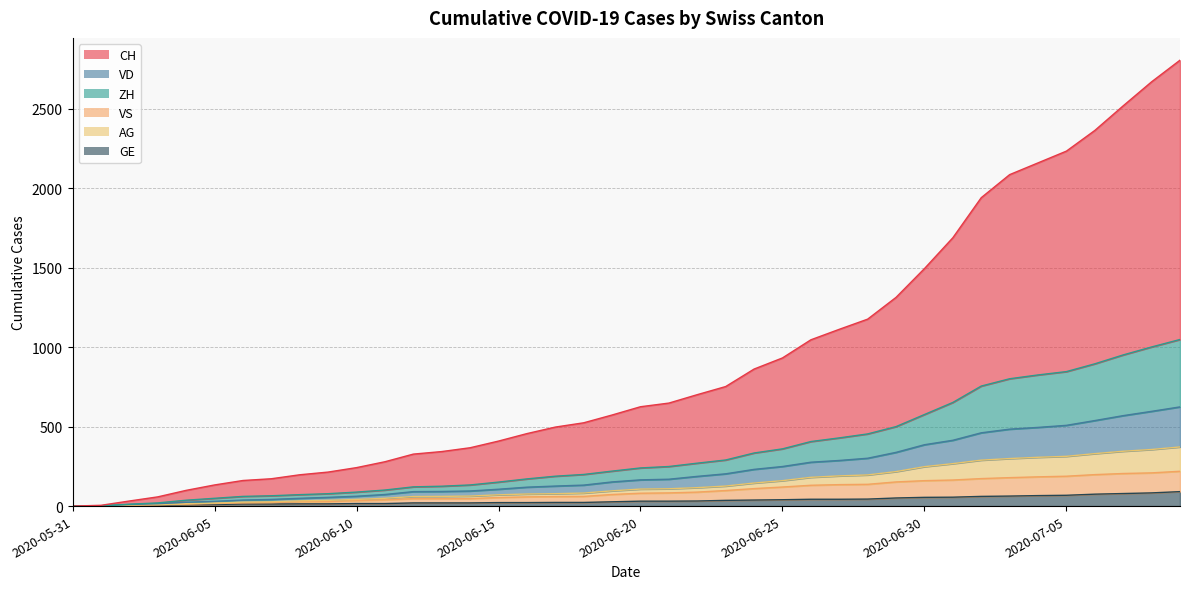

Read the VS value at 2020-06-10, to the nearest 5.

35